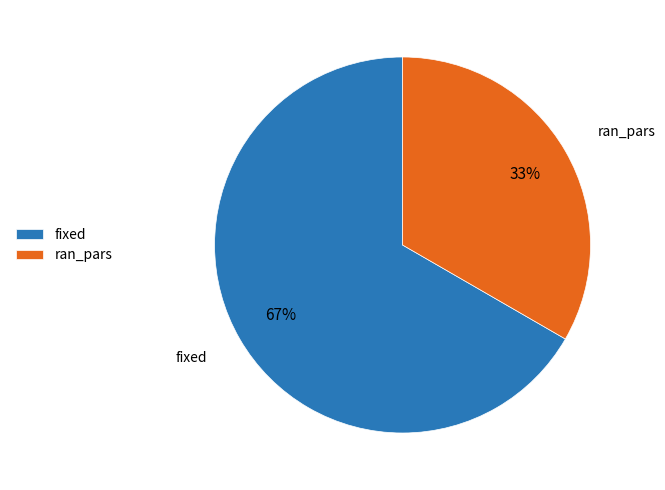

What is the ratio of the value at fixed to the value at ran_pars?

2.0